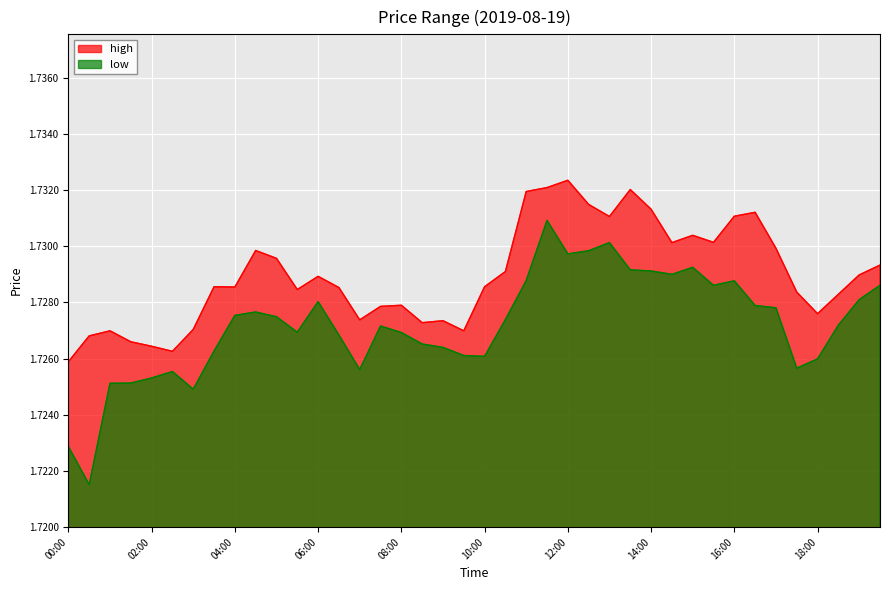

What is the label of the 10th point from the right?

15:00